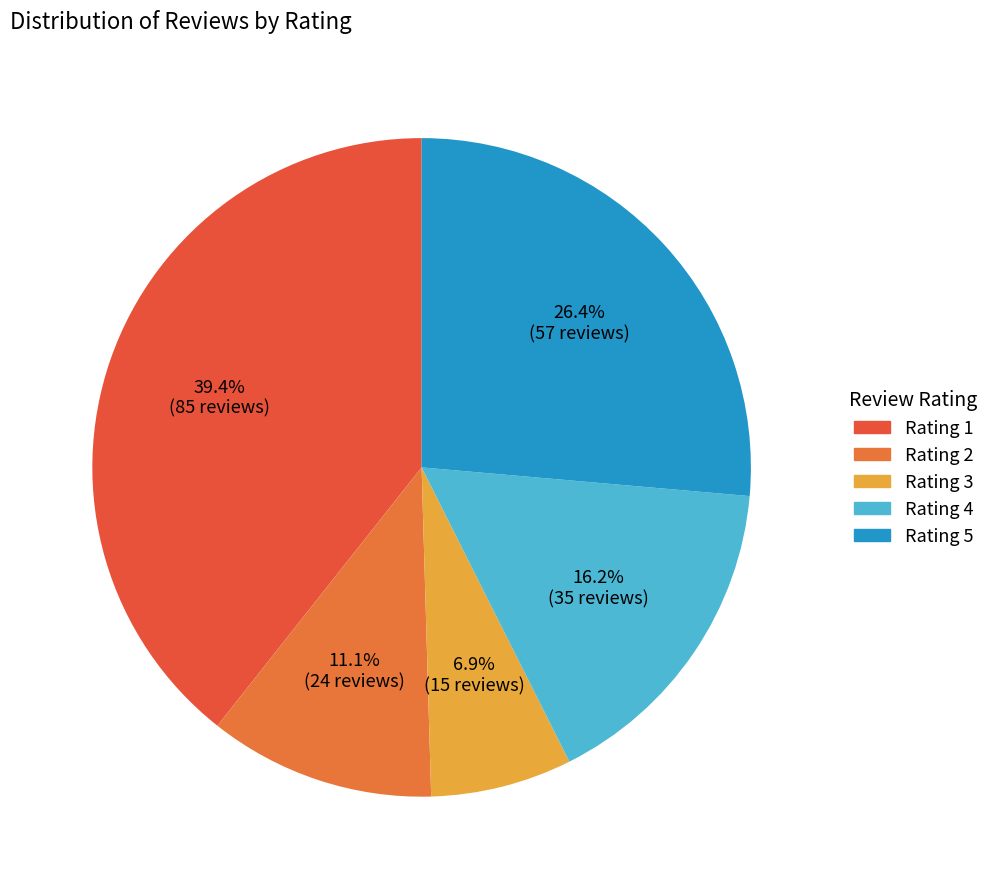

Count the number of slices in the pie.

5